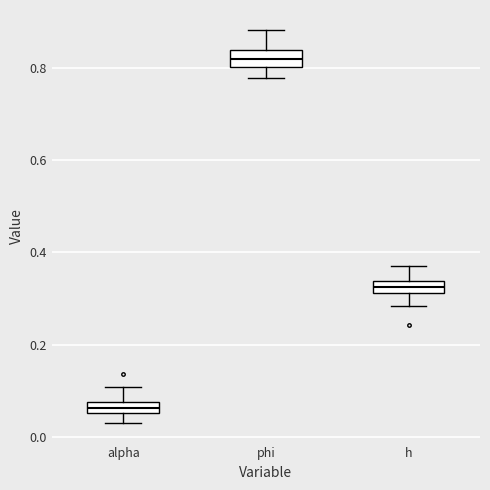

Which box's median line is the lowest?

alpha